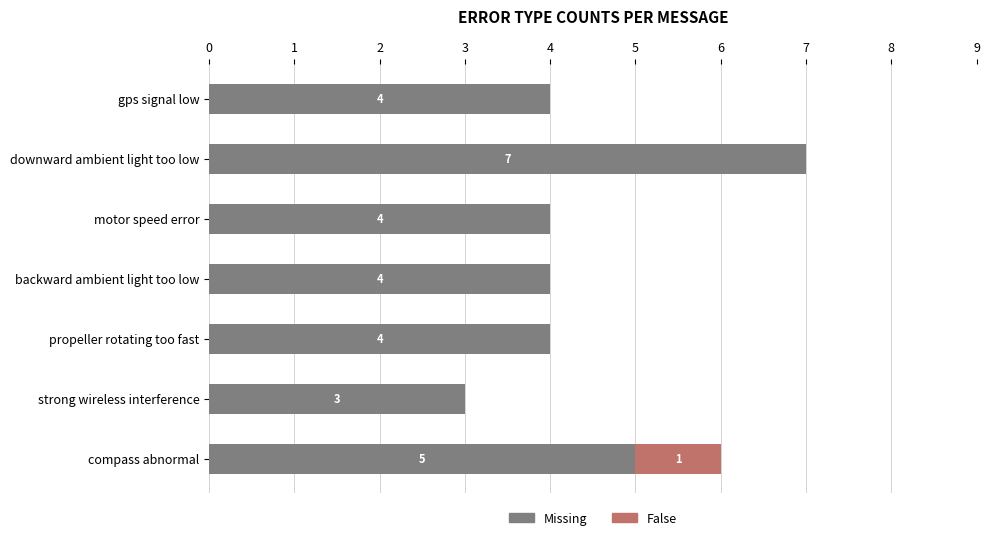

Is it true that Missing equals 3 at strong wireless interference?

True